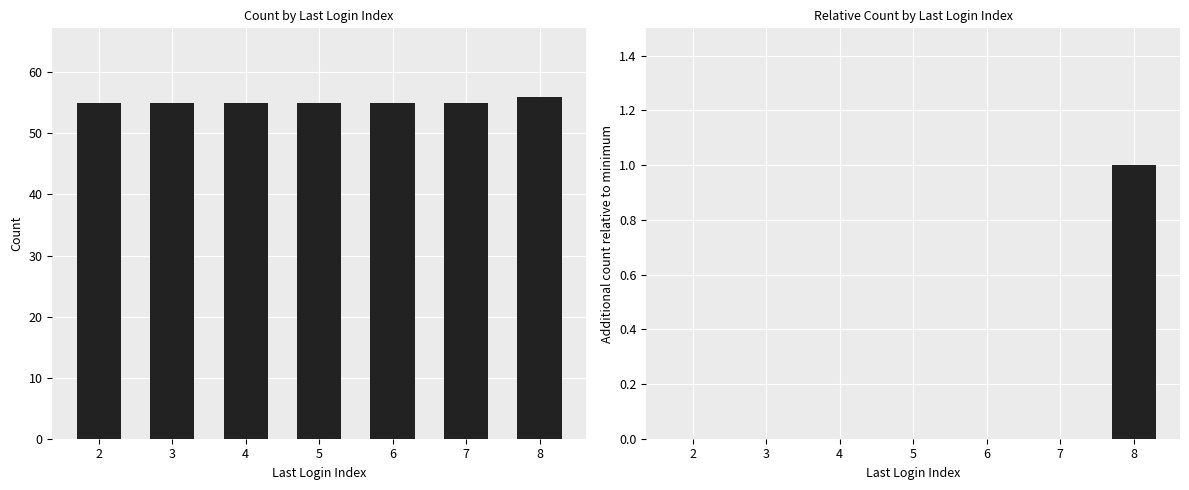

What is the sum of the Last Login Index values at 3 and 6?

110